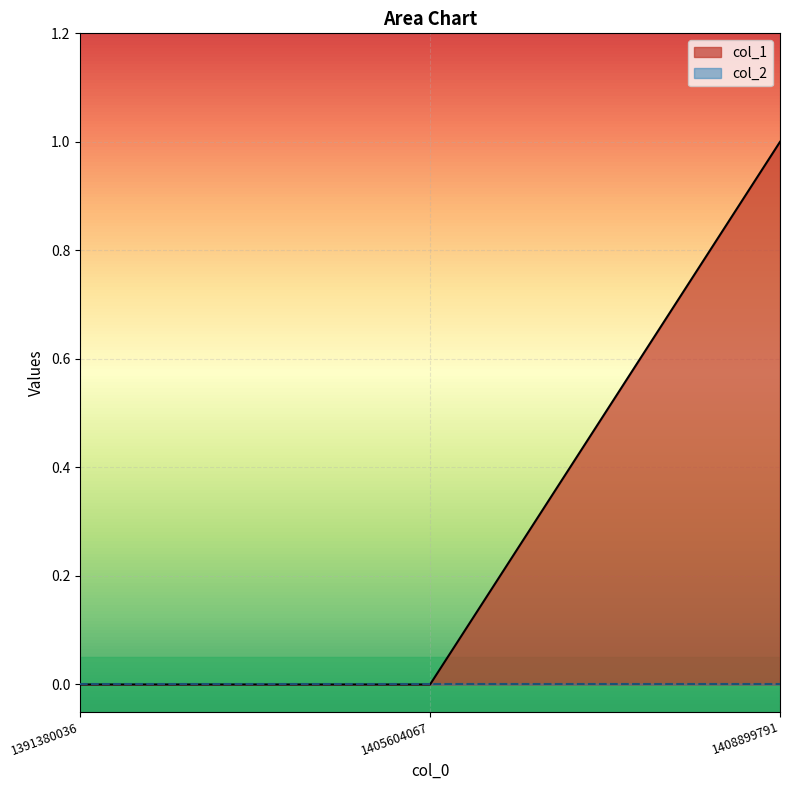

Rank the categories by value from highest to lowest.

1408899791, 1391380036, 1405604067